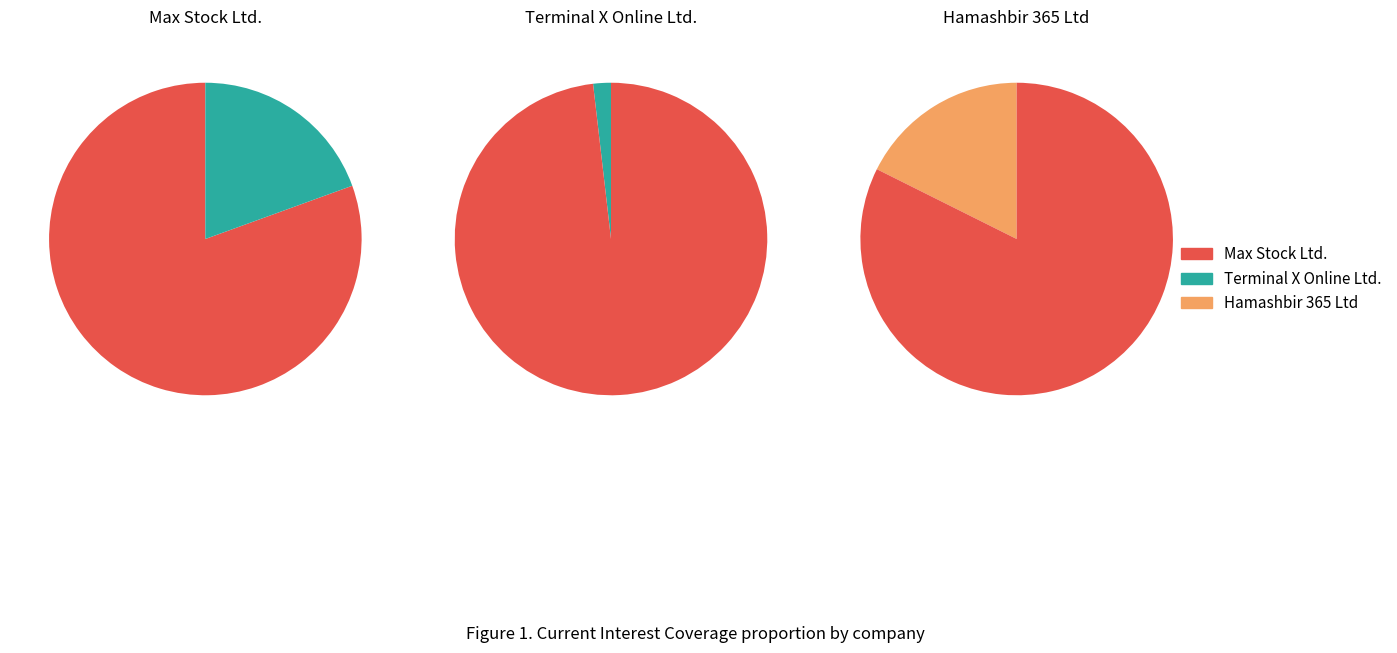

Does Max Stock Ltd. (TASE:MAXO) account for over 50% of the chart?

Yes